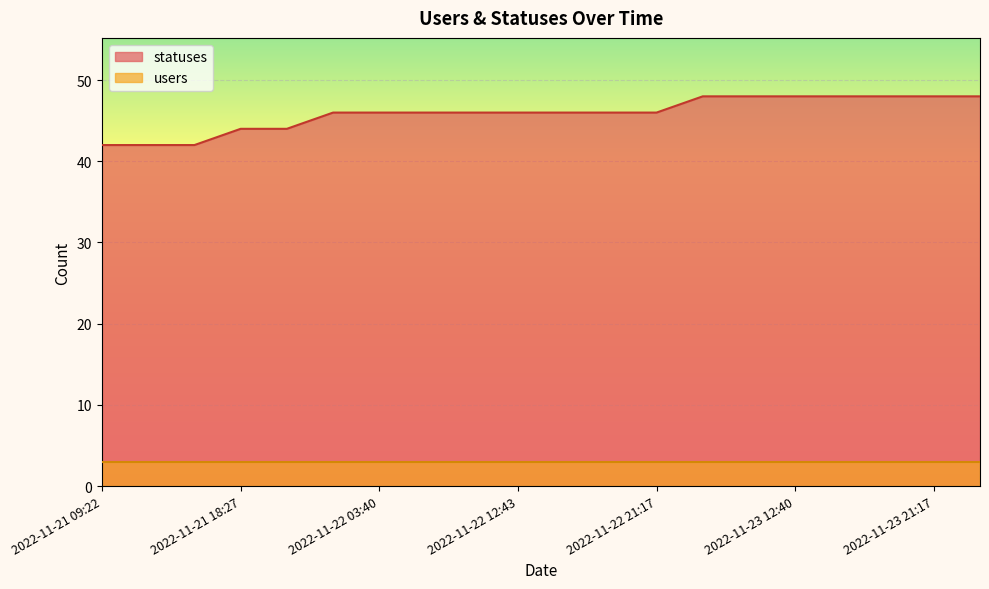

Reading left to right, what are all the values shown in this chart?

42	42	42	44	44	46	46	46	46	46	46	46	46	48	48	48	48	48	48	48